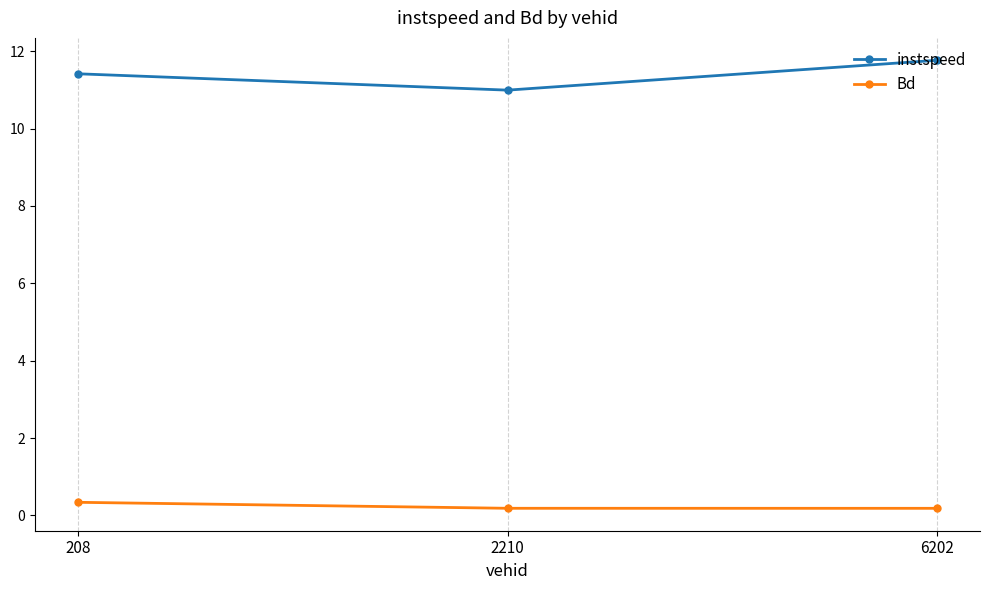

Reading left to right, what are all the values shown in this chart?

instspeed: 11.4	11.0	11.8
Bd: 0.3	0.2	0.2